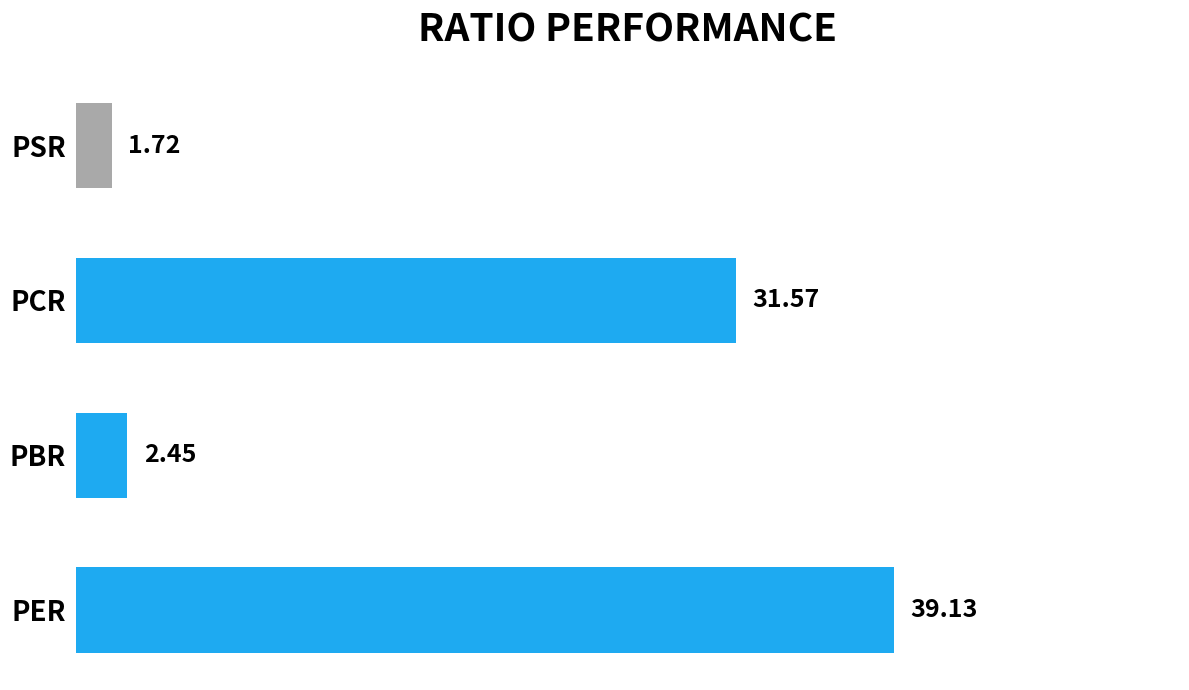

What is the greatest value displayed?

39.1